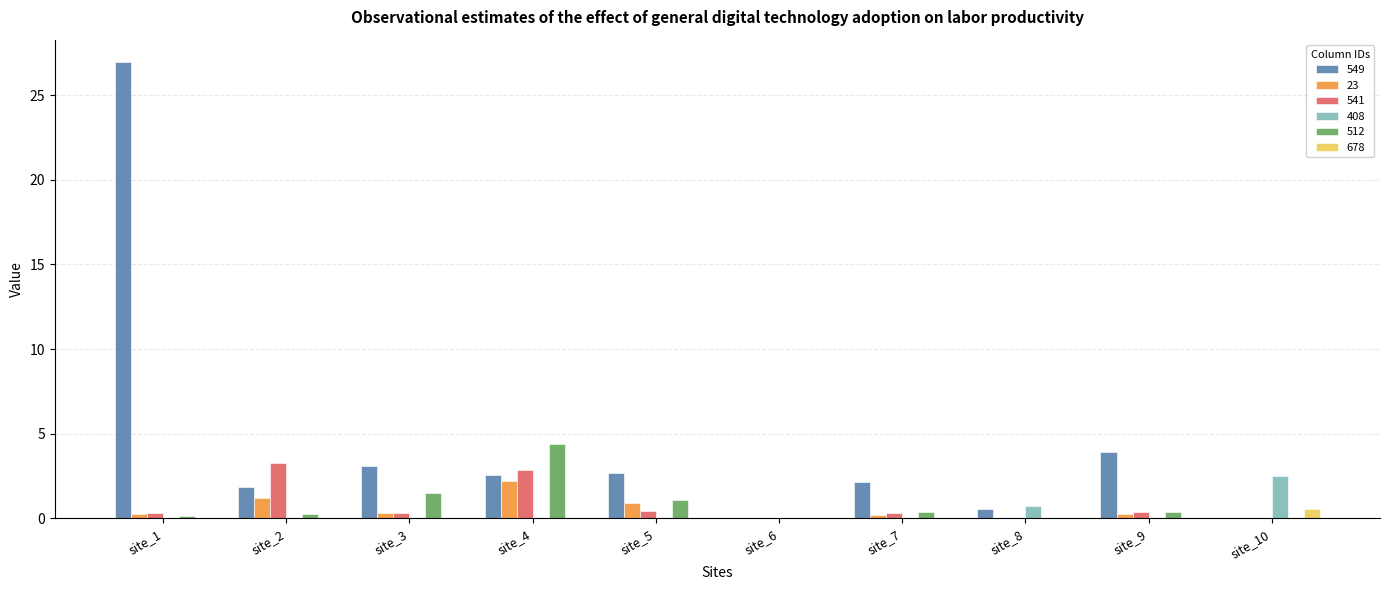

What is the sum of all 408 values?

3.3